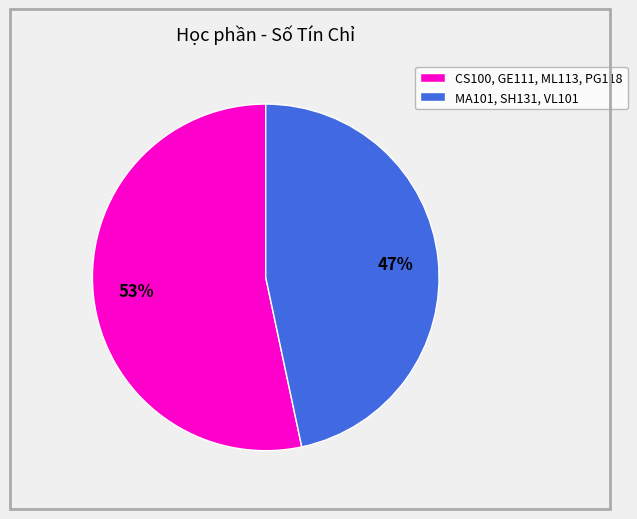

The MA101, SH131, VL101 slice represents 47% of the pie. True or false?

True